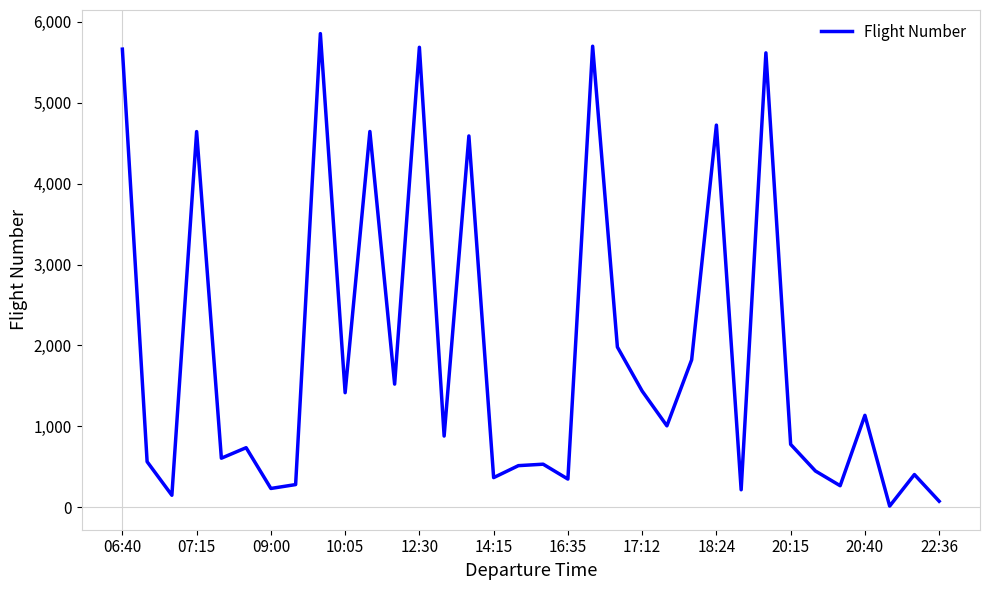

What is the greatest value displayed?

5854